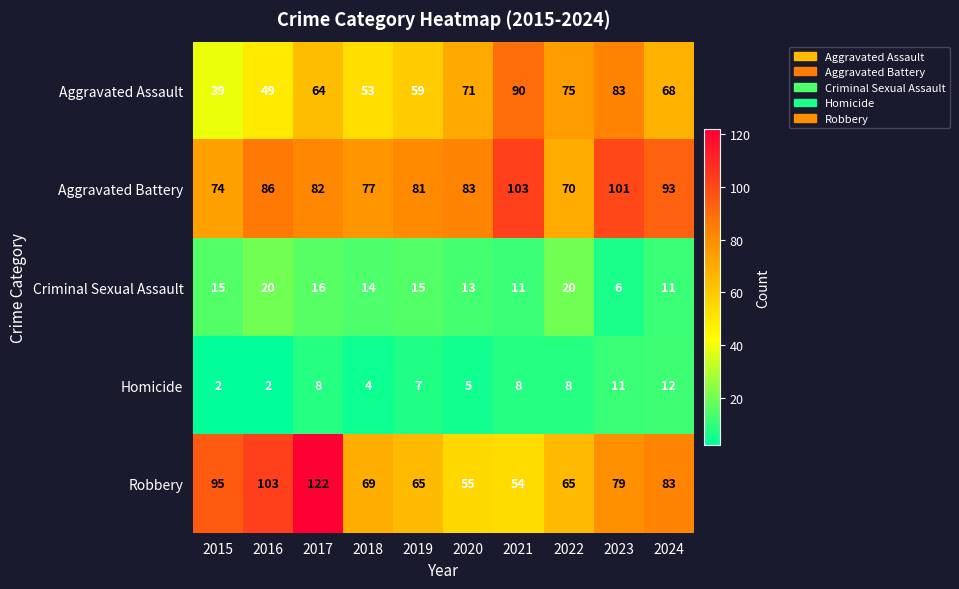

At which label does Criminal Sexual Assault reach its minimum?

2023